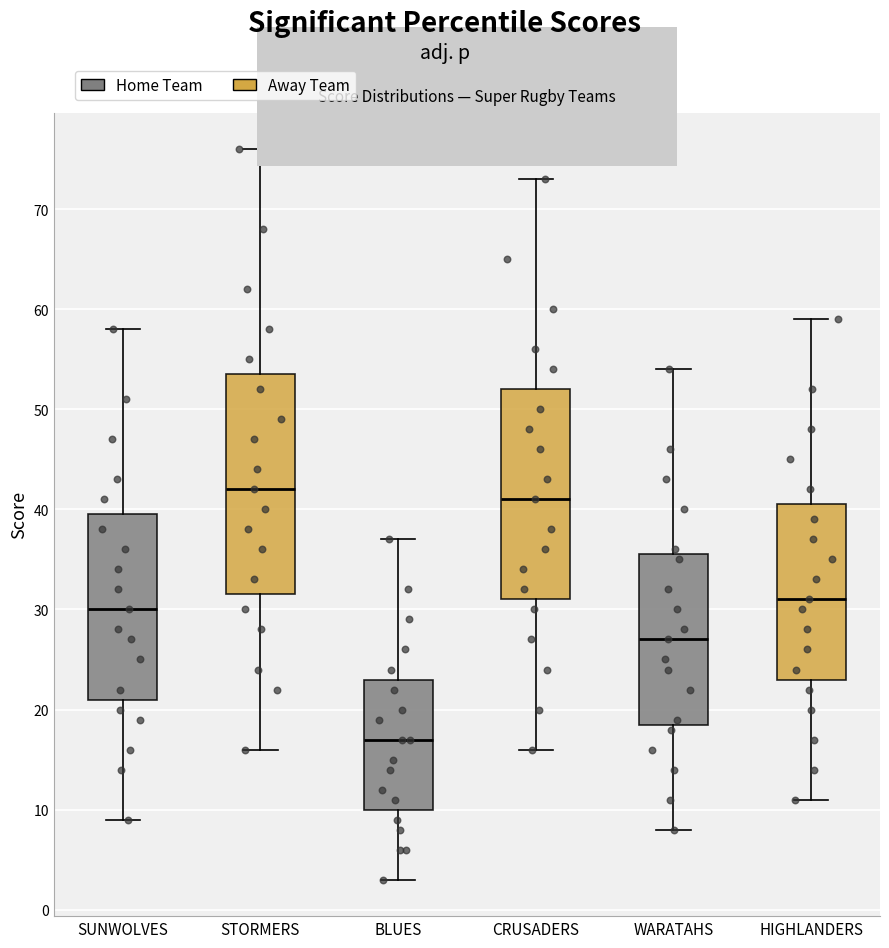

Which box's median line is the highest?

STORMERS